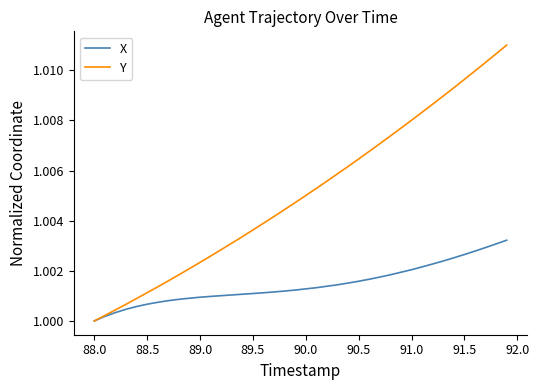

Which series has the widest spread of values?

Y